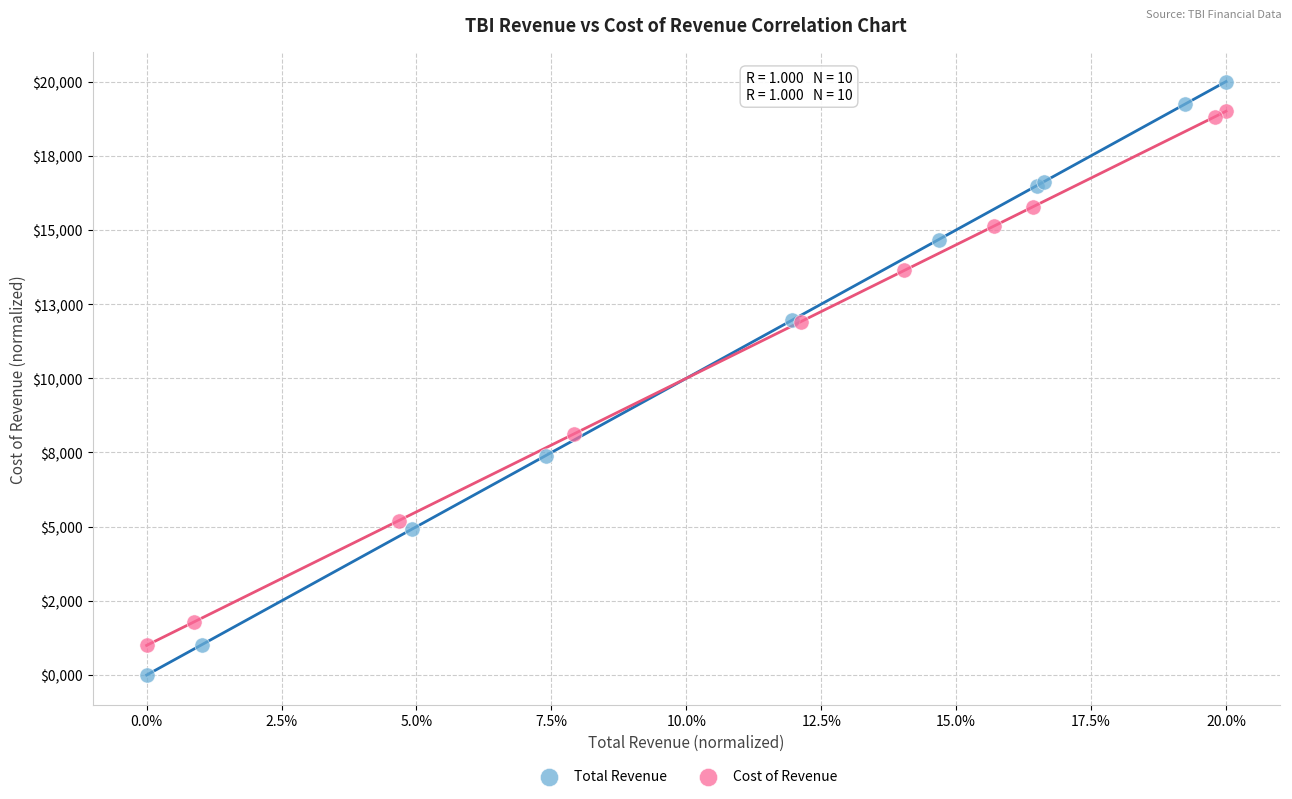

Which series has the widest spread of Y values?

Total Revenue